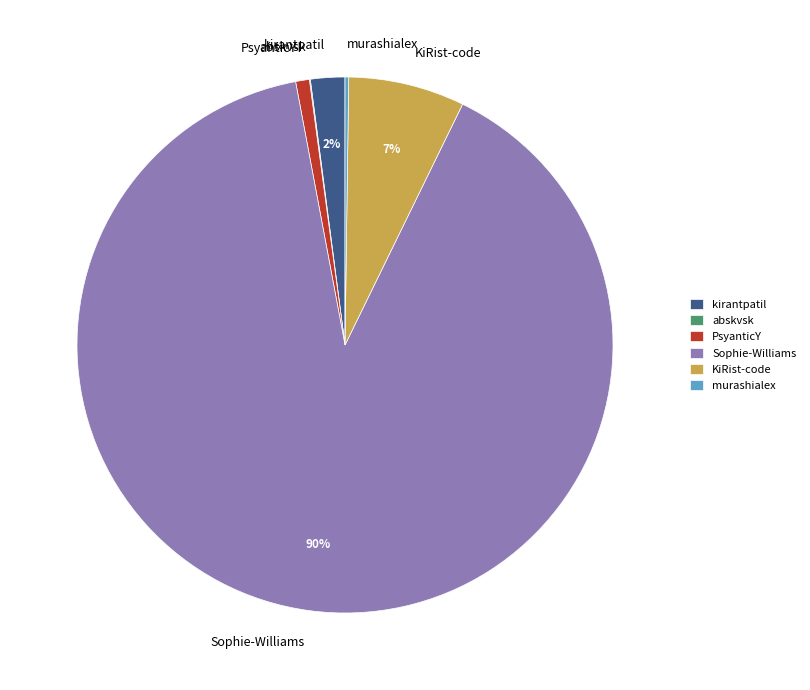

Is it true that KiRist-code is 7% of the pie?

True